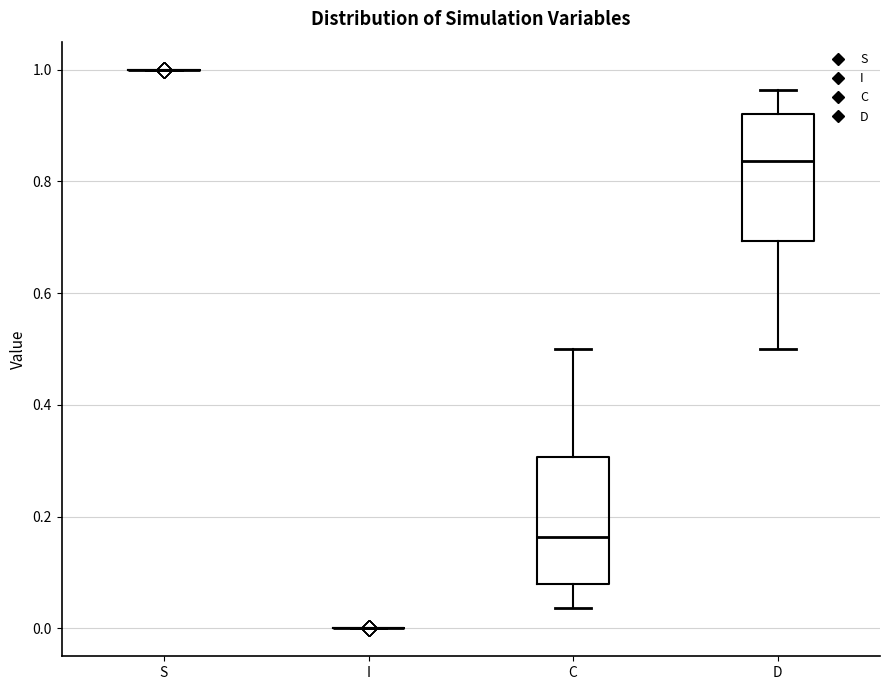

Reading left to right, transcribe this box plot: for each box, give where its median line is, the range the box spans, and where its two whiskers end, as read against the y-axis. The values are not printed on the chart, so give them approximately, as read against the axis.

S: box collapsed to a line at 1.00, whiskers 1.00 to 1.00
I: box collapsed to a line at 0.00, whiskers 0.00 to 0.00
C: median 0.16, box 0.08 to 0.30, whiskers 0.04 to 0.50
D: median 0.84, box 0.70 to 0.92, whiskers 0.50 to 0.96